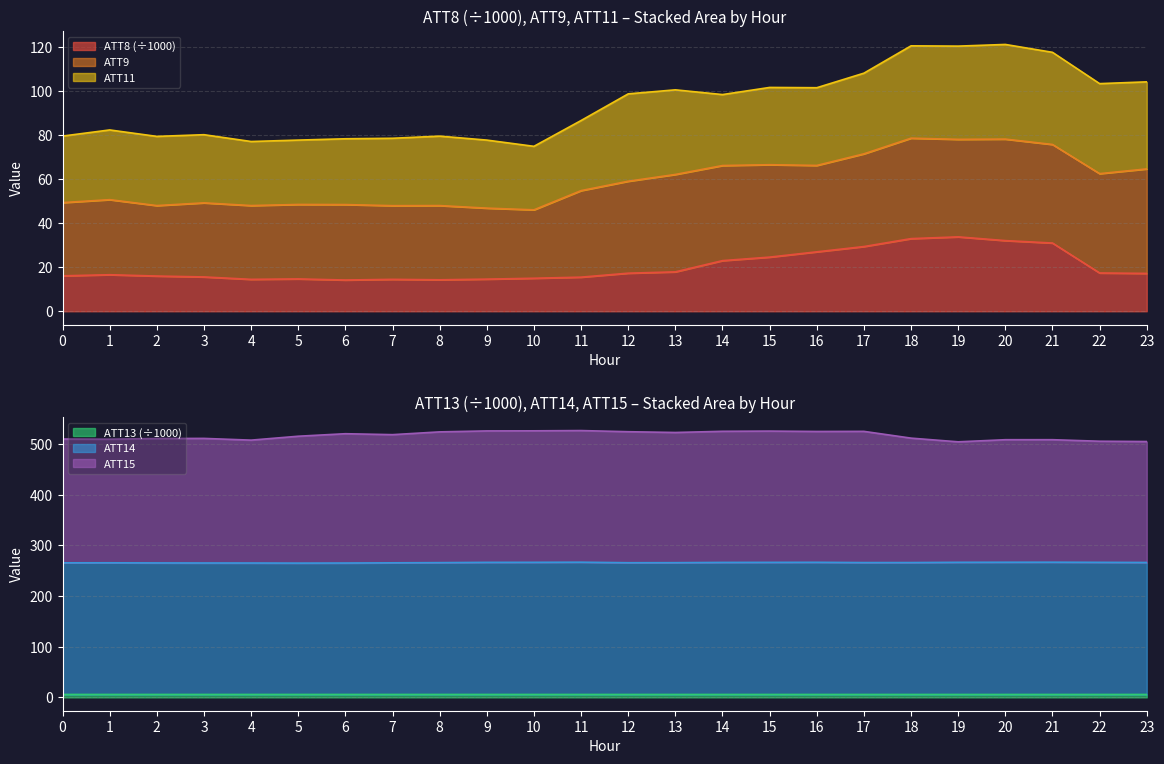

What is the value of the ATT15 point at the 9th from the left?

524.1